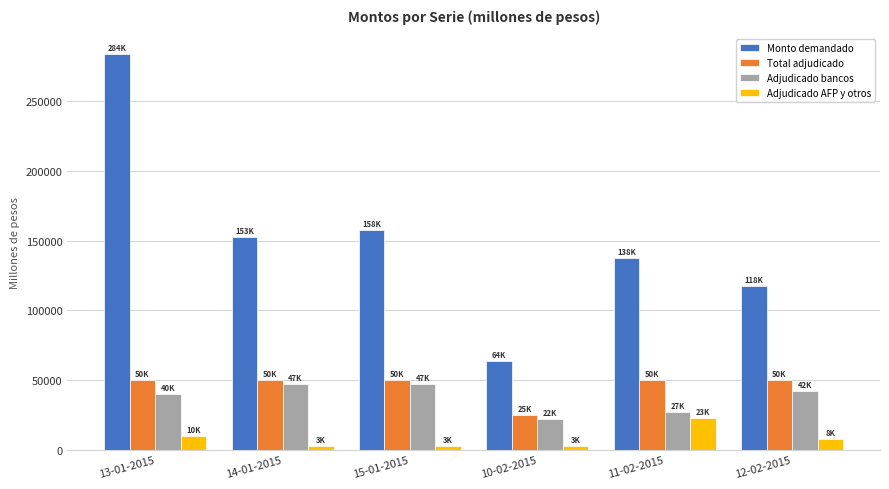

Is the value of Monto demandado at 12-02-2015 greater than the value of Adjudicado bancos at 13-01-2015?

Yes